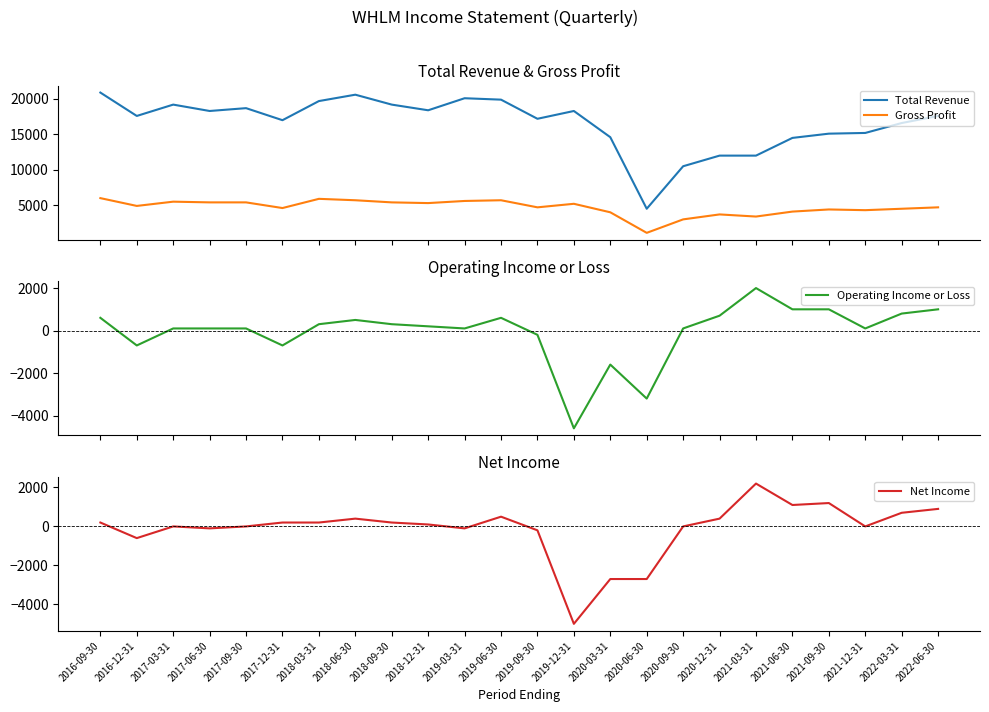

How many series are shown in this chart?

4